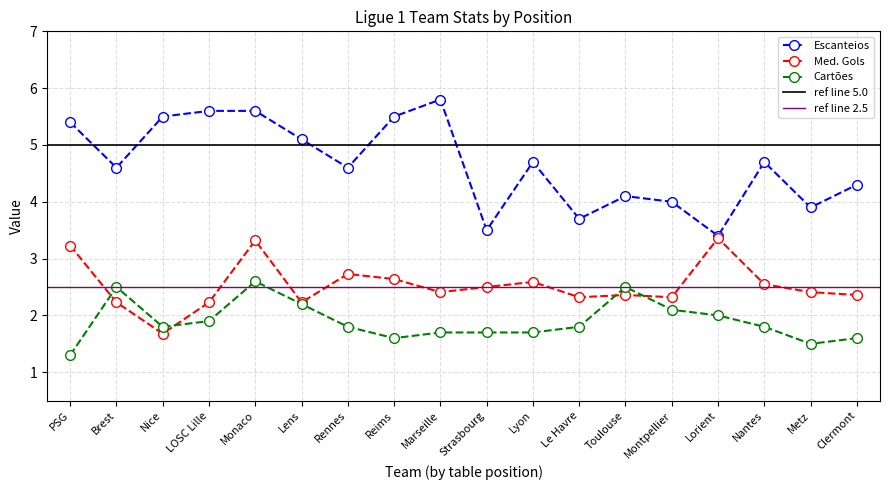

How many interior local peaks does the Med. Gols series have?

5